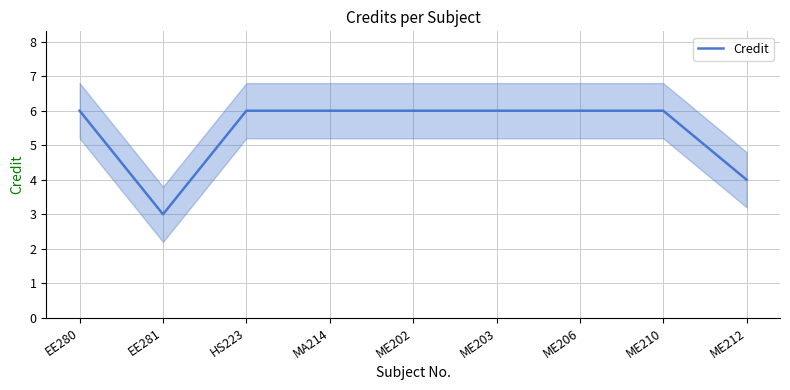

Read the value at EE281.

3